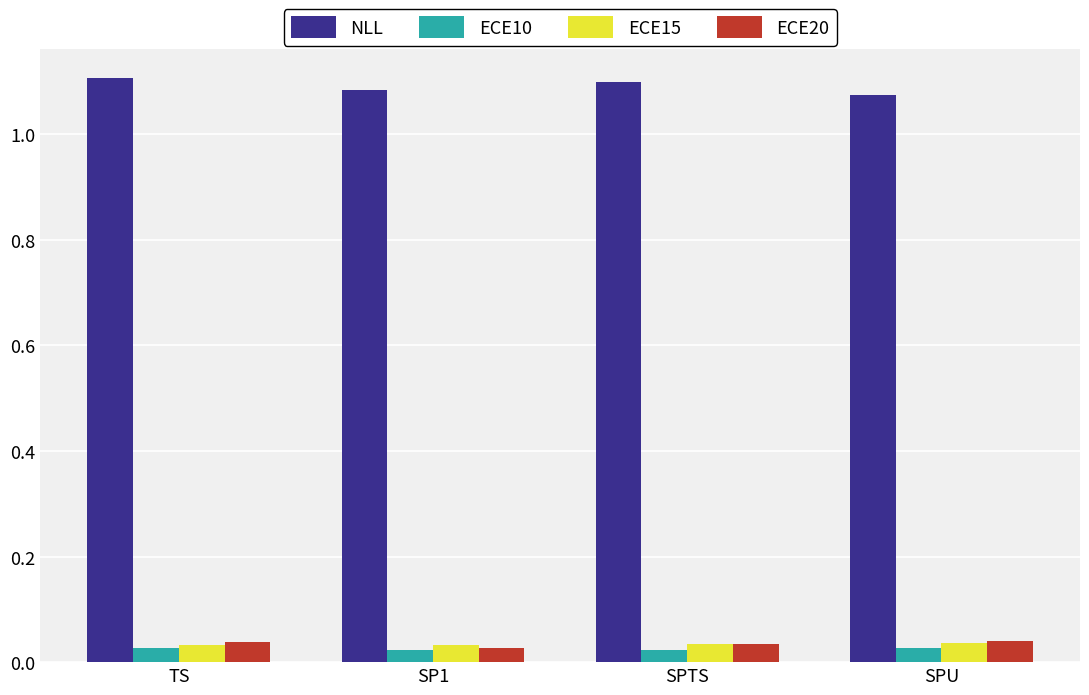

True or false: NLL has a value of 1.1 at SPTS.

True